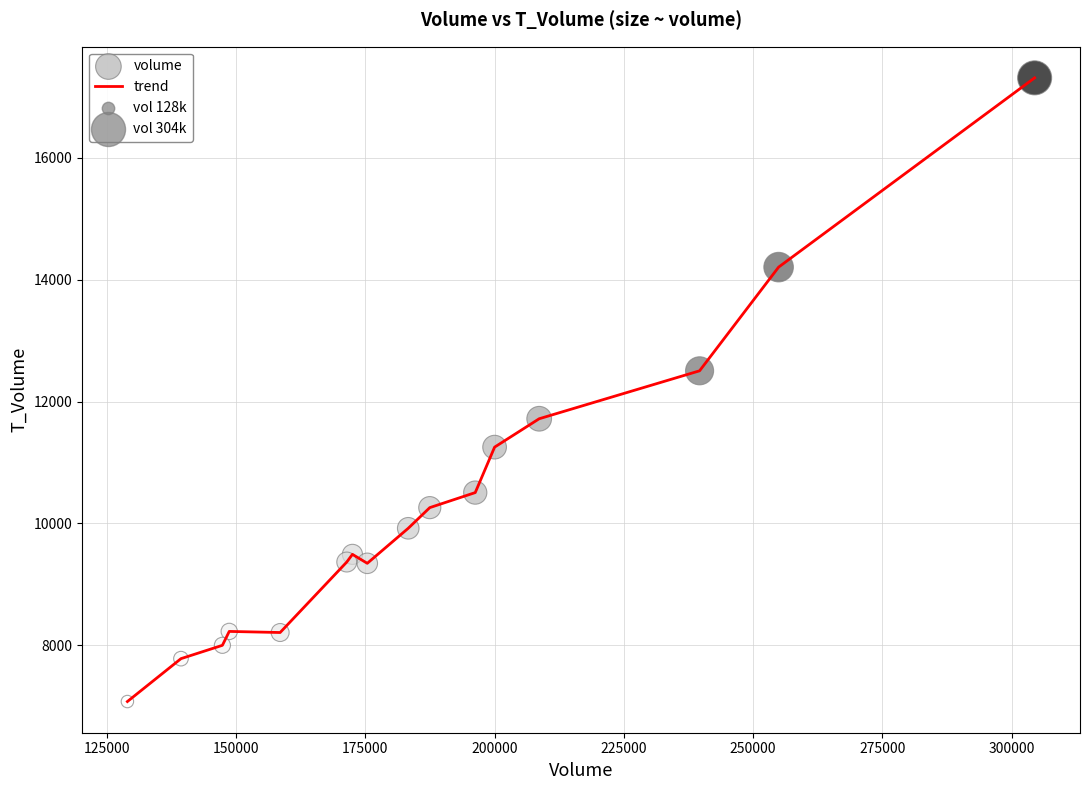

What is the minimum value shown in the chart?

7076